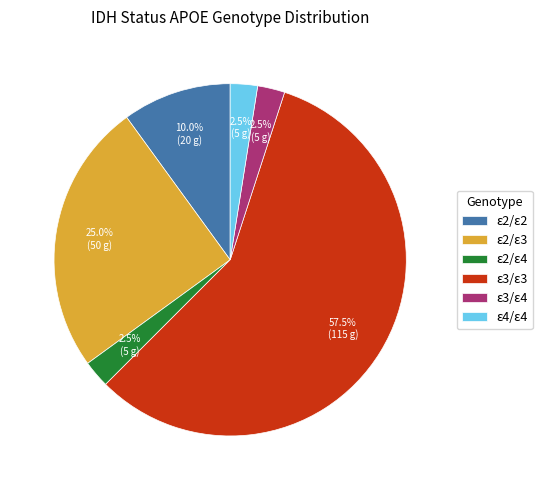

Is ε3/ε3 the majority of the pie?

Yes